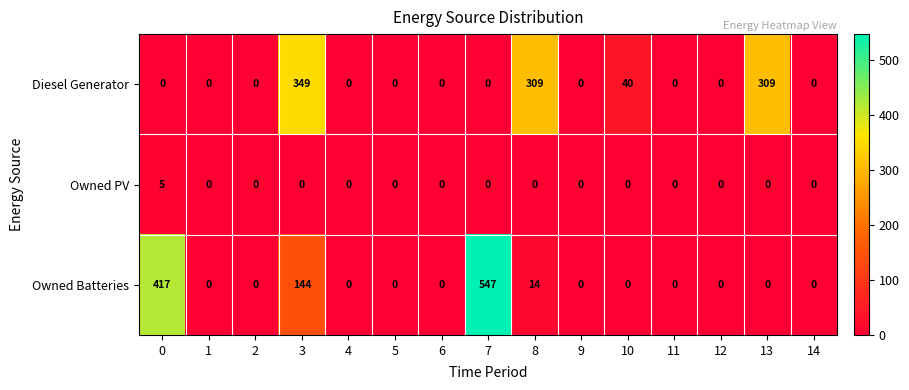

What is the average value of the Owned Batteries series?

75